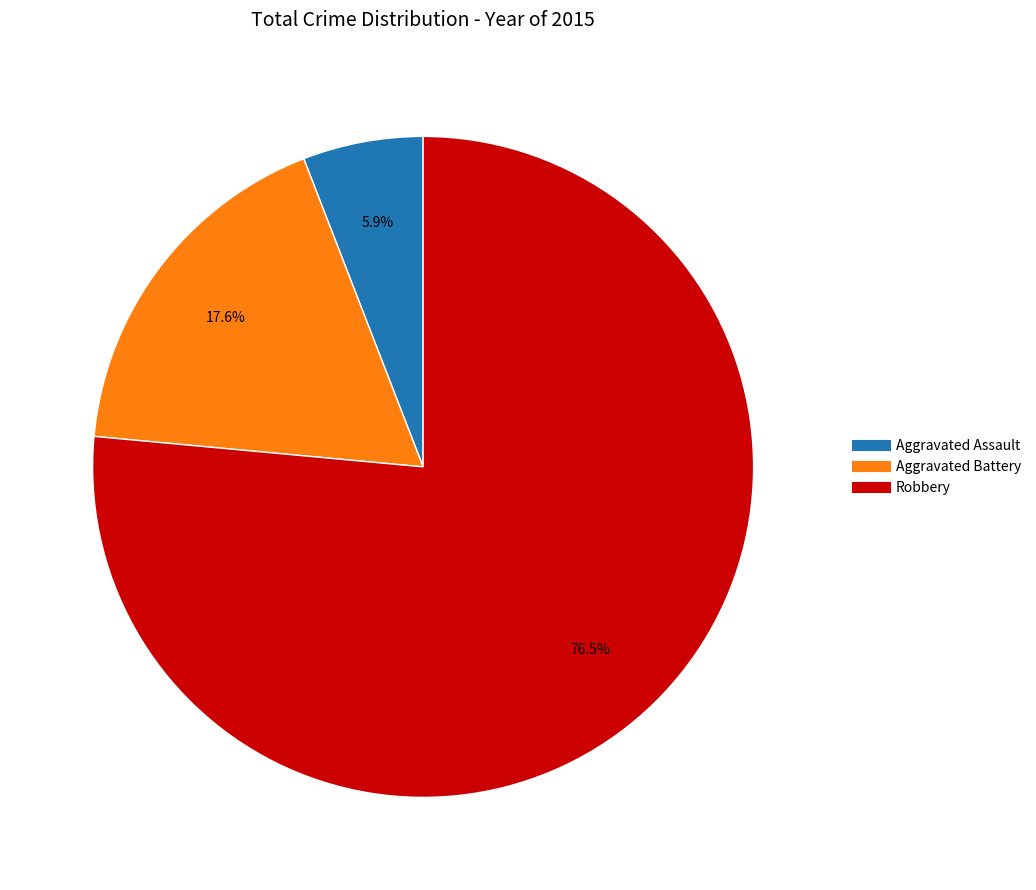

To the nearest percent, what percentage of the pie is Aggravated Battery?

18%